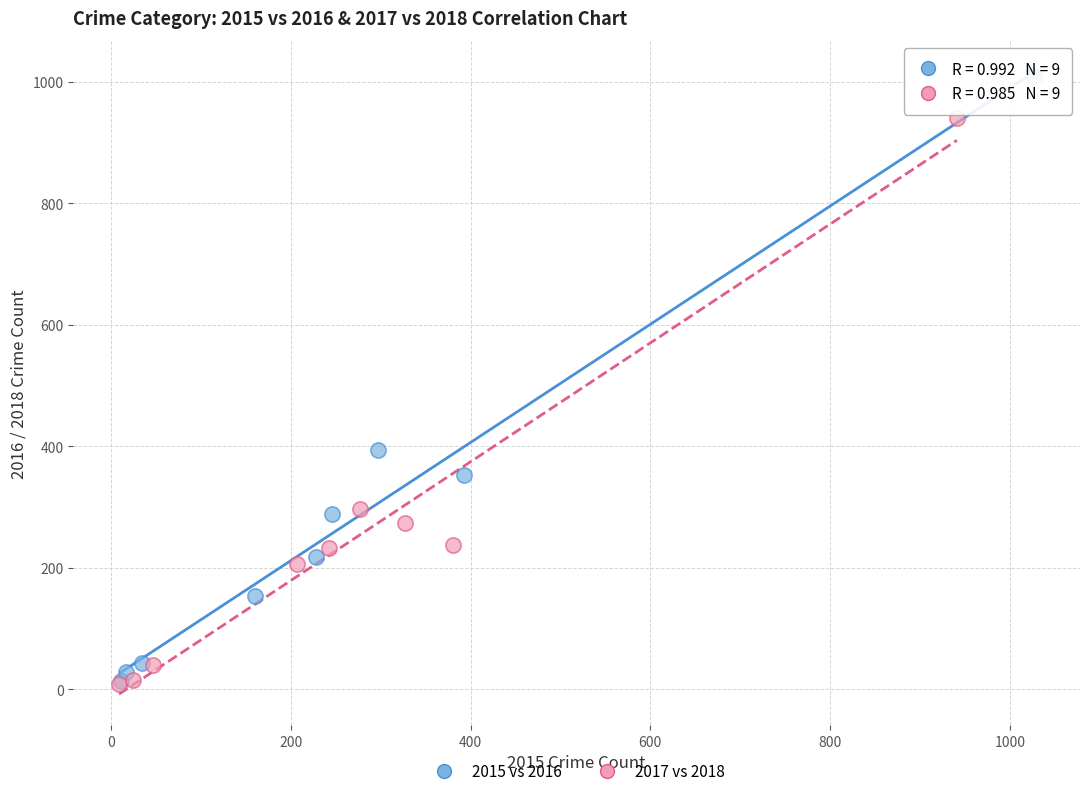

Which series has the widest spread of Y values?

2015 vs 2016